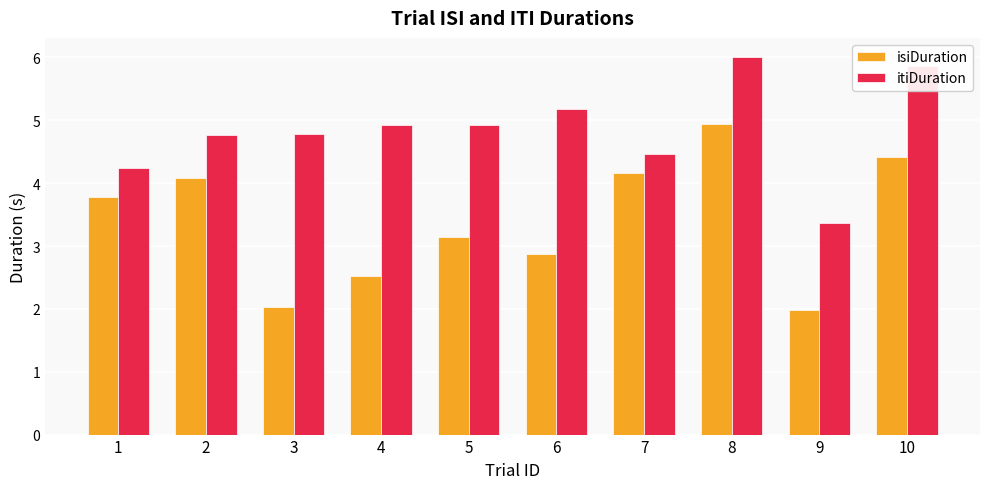

How many groups of bars are there?

10